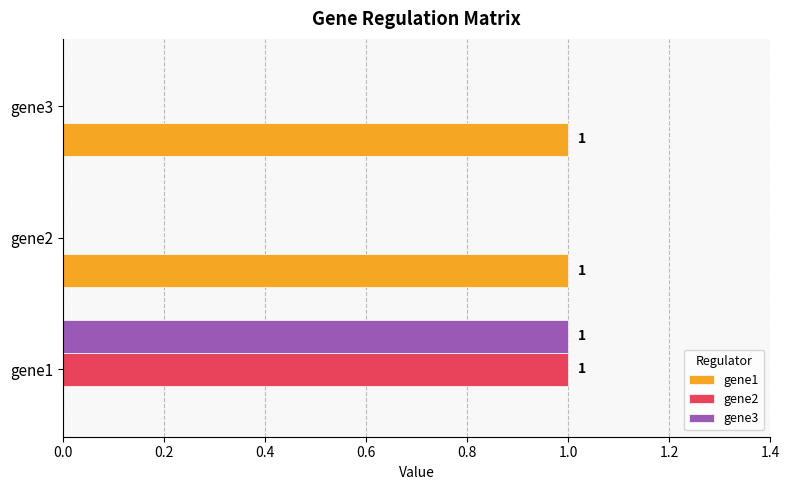

What is the highest value of the gene3 series?

1